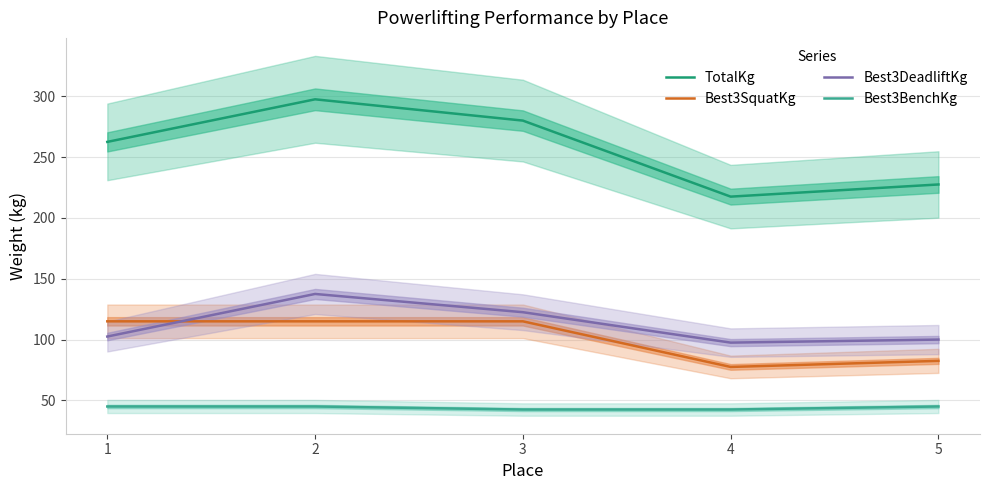

Rank the categories by TotalKg value from lowest to highest.

4, 5, 1, 3, 2